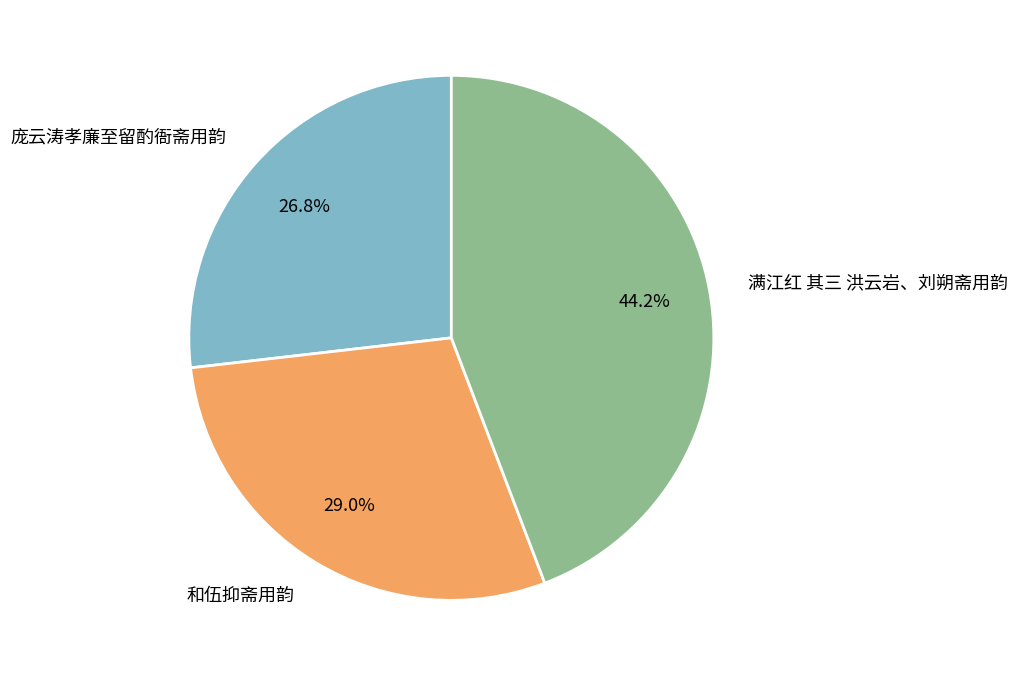

To the nearest percent, what percentage of the pie is 和伍抑斋用韵?

29%